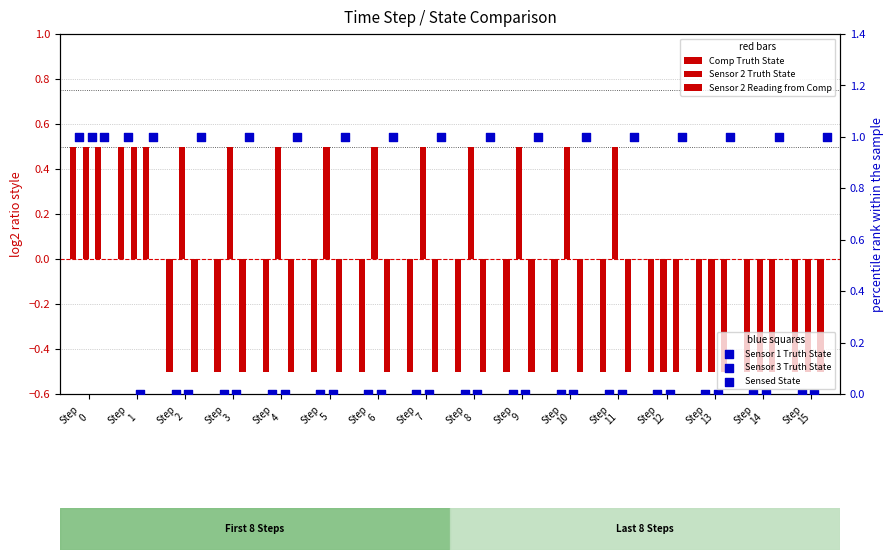

Which series has the widest spread of Y values?

Comp Truth State